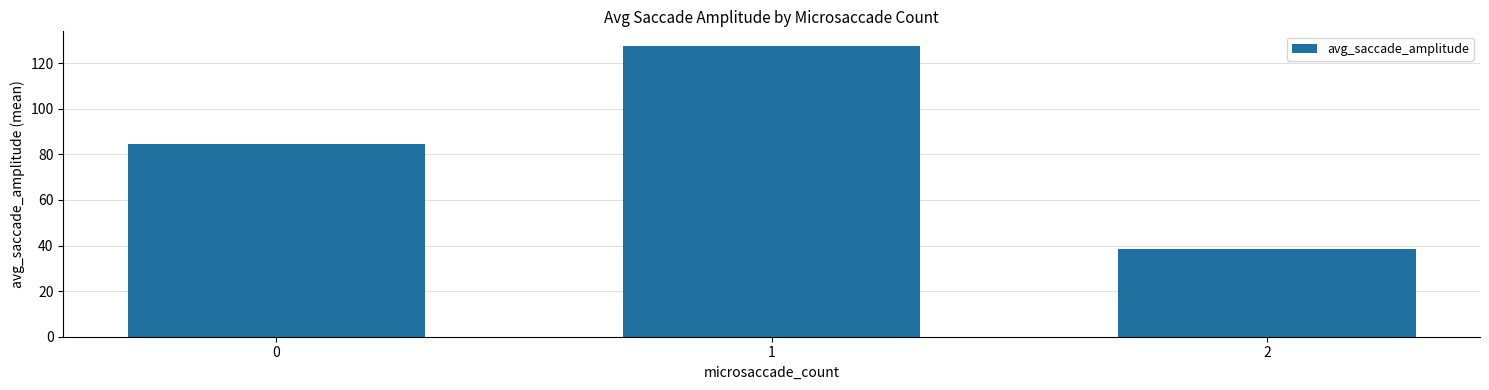

What is the sum of all values?

250.7